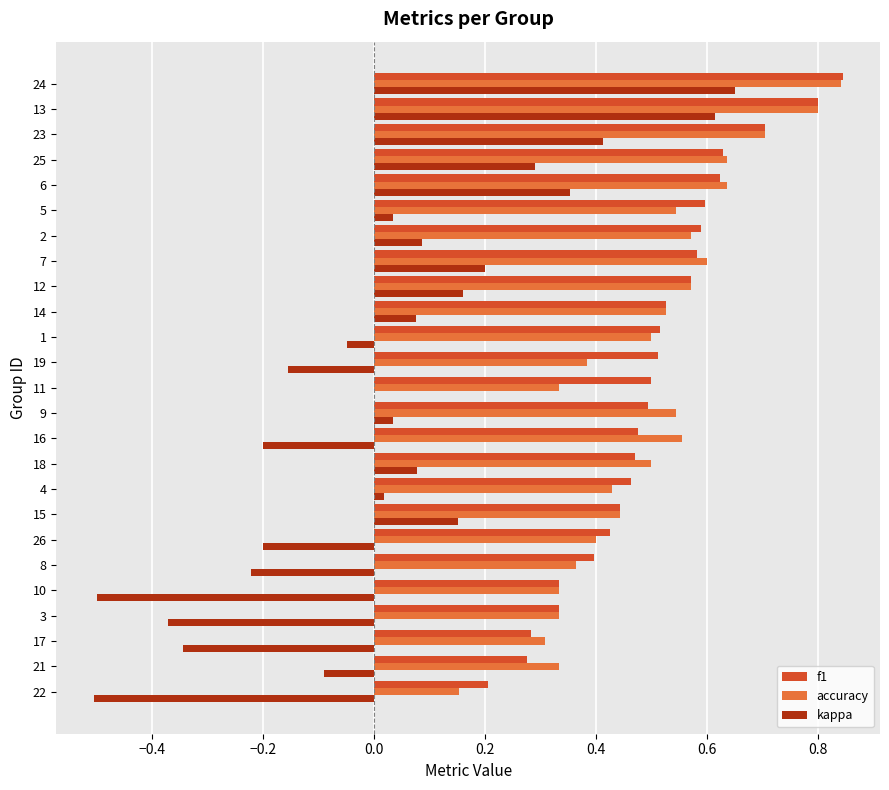

What is the sum of all accuracy values?

12.4